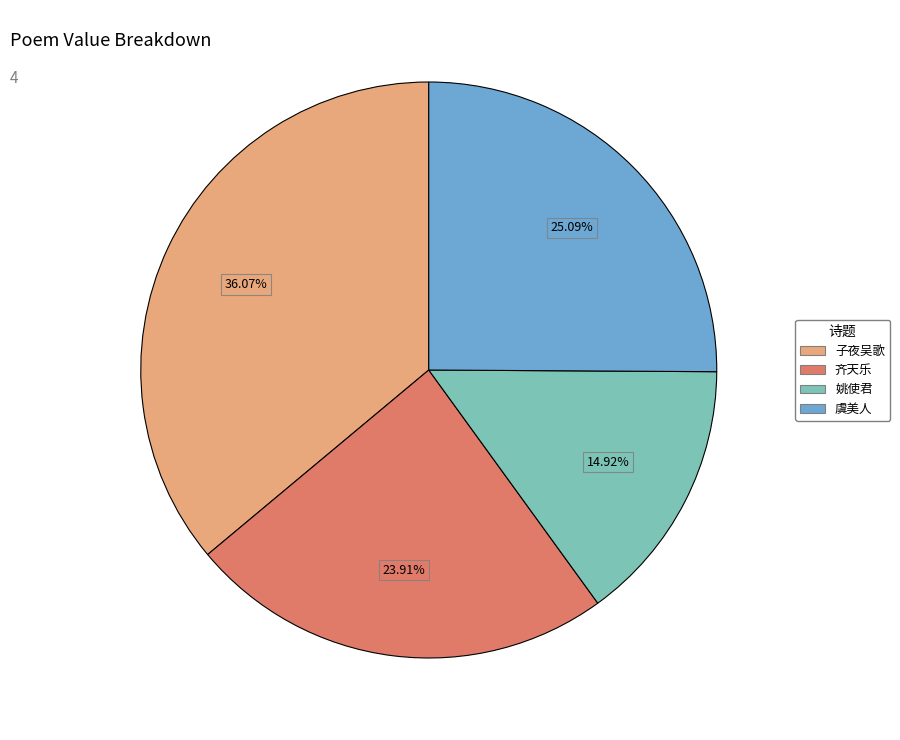

Is there a majority slice in this chart?

No